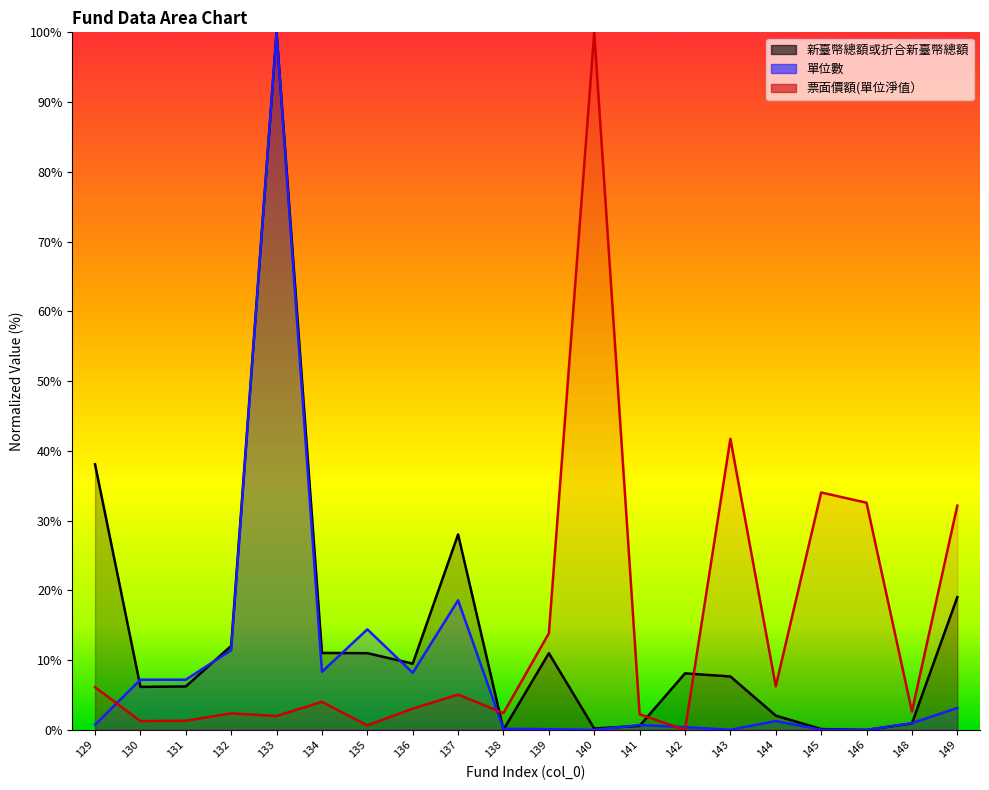

Between 131 and 143, which series saw the biggest shift?

票面價額(單位淨值）